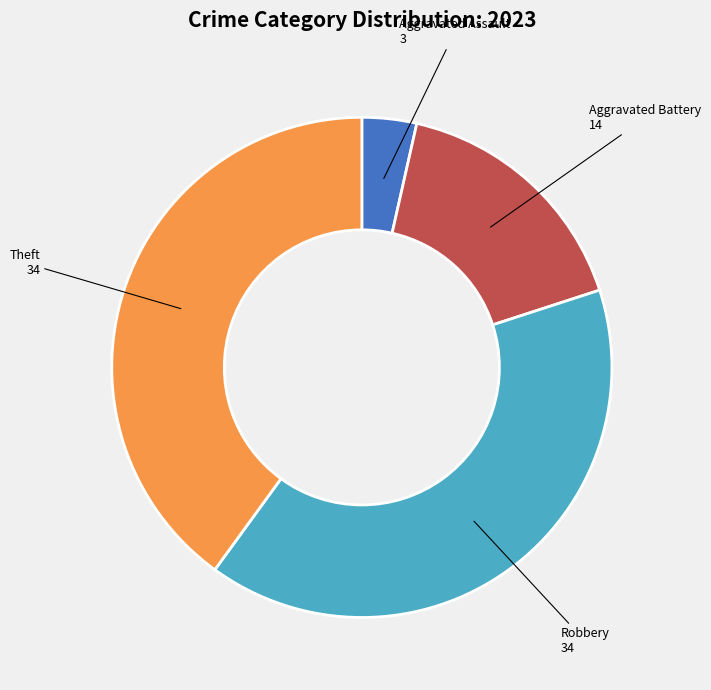

Does any single category account for the majority?

No